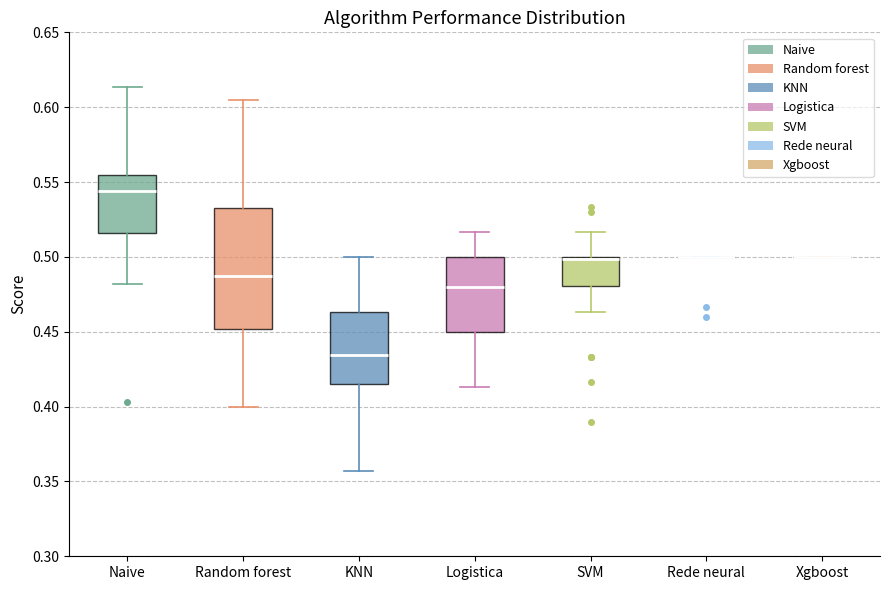

Reading left to right, read every box against the y-axis: the position of its median line, the range the box covers, and the ends of its whiskers. The values are not printed on the chart, so give them approximately, as read against the axis.

Naive: median 0.545, box 0.515 to 0.555, whiskers 0.480 to 0.615
Random forest: median 0.490, box 0.450 to 0.535, whiskers 0.400 to 0.605
KNN: median 0.435, box 0.415 to 0.465, whiskers 0.355 to 0.500
Logistica: median 0.480, box 0.450 to 0.500, whiskers 0.415 to 0.515
SVM: median 0.500 (just below the box's upper edge), box 0.480 to 0.500, whiskers 0.465 to 0.515
Rede neural: box collapsed to a line at 0.500, whiskers 0.500 to 0.500
Xgboost: box collapsed to a line at 0.500, whiskers 0.500 to 0.500